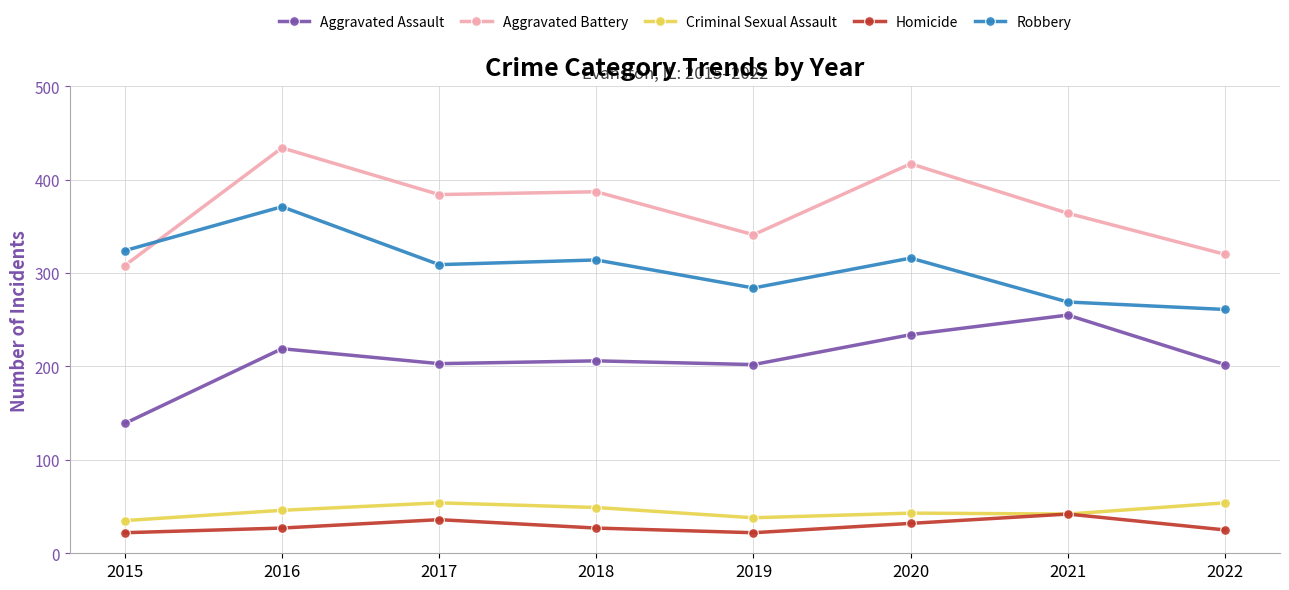

At which label does Aggravated Assault first exceed 206?

2016